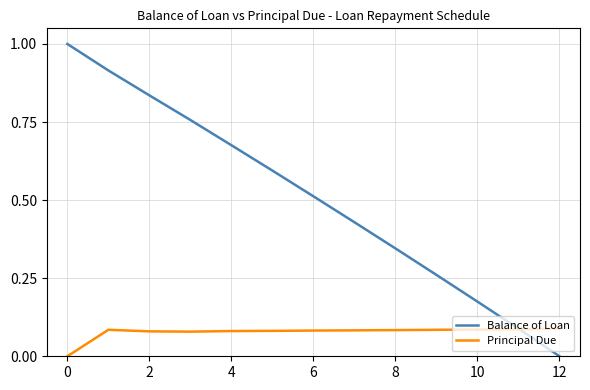

List the series in order of their overall mean, lowest first.

Principal Due, Balance of Loan